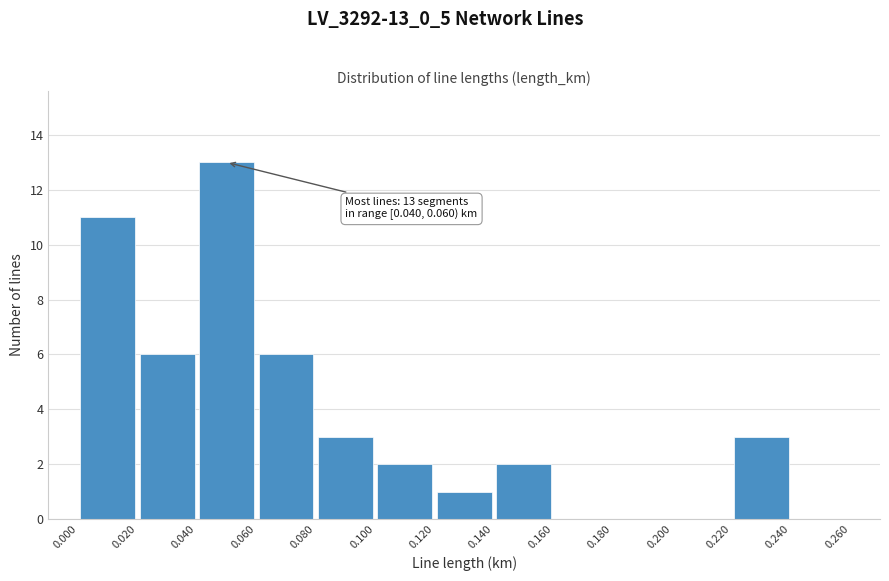

Which range on the x-axis has the tallest bar?

0.040 to 0.060